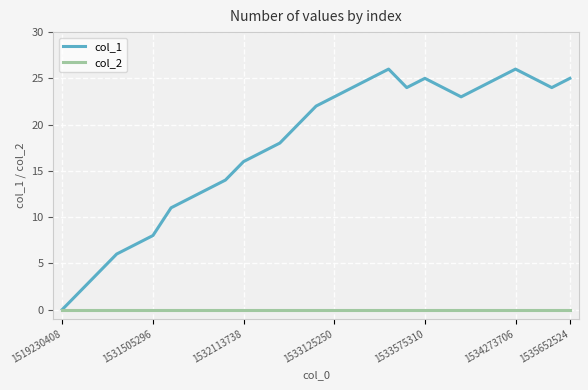

List the series in order of their peak value, highest first.

col_1, col_2